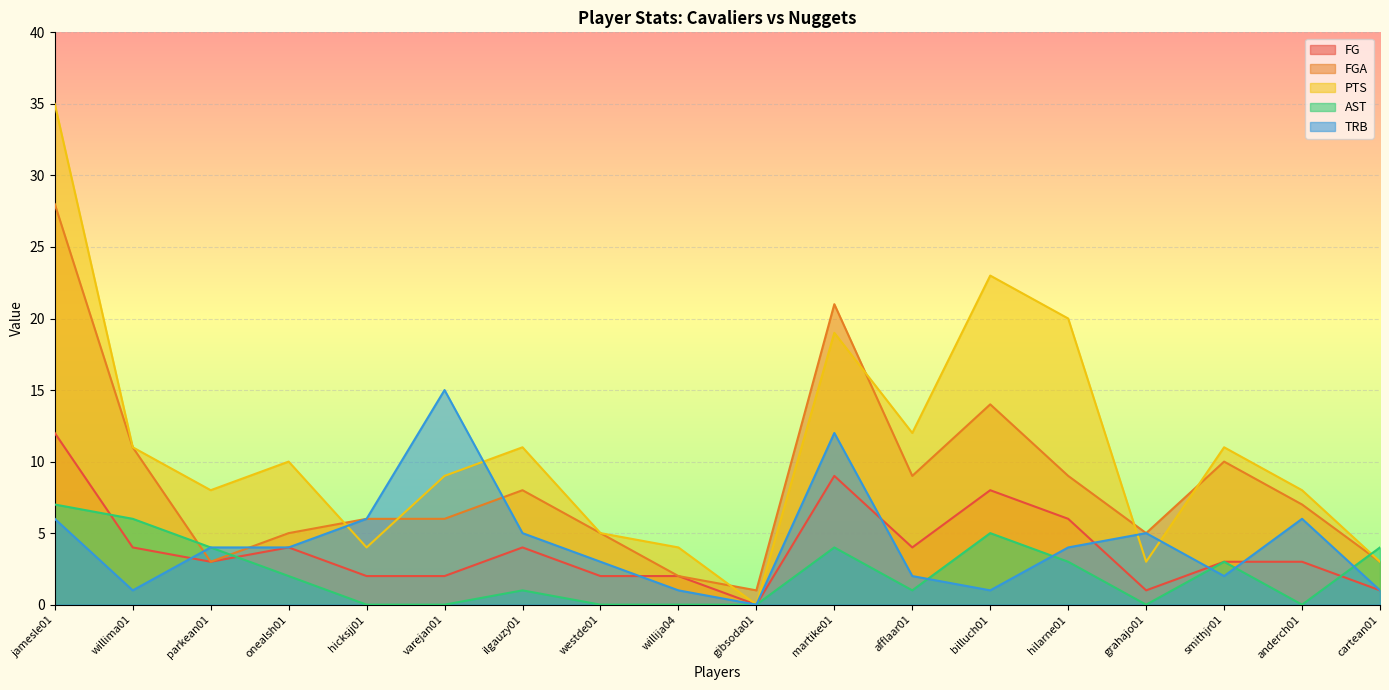

How many times do TRB and AST cross each other?

5